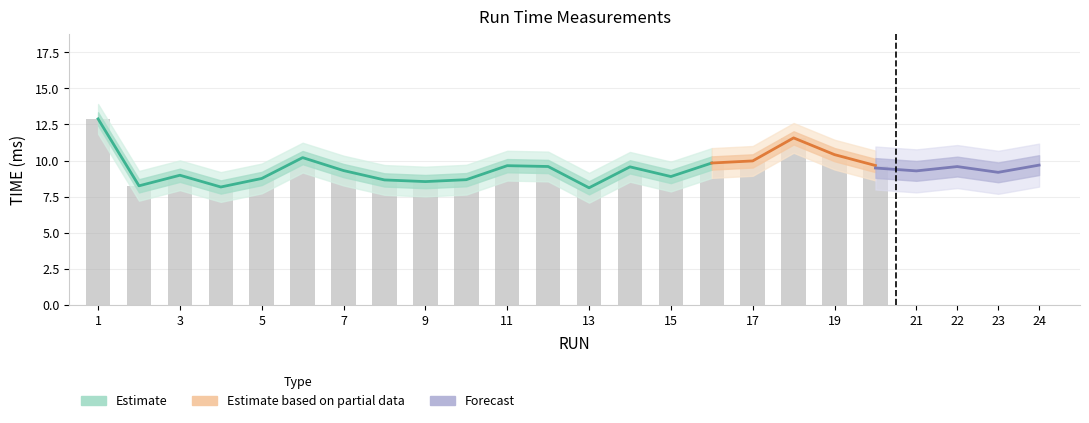

At which category does the chart reach its minimum across all series?

13